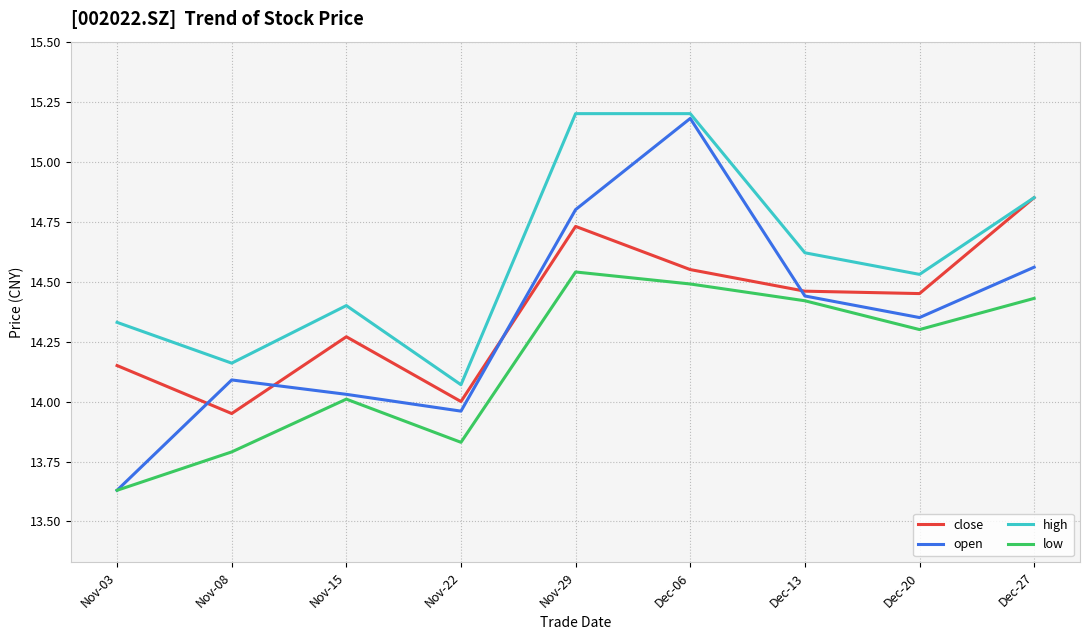

At which category is the sum across all series the highest?

Dec-06